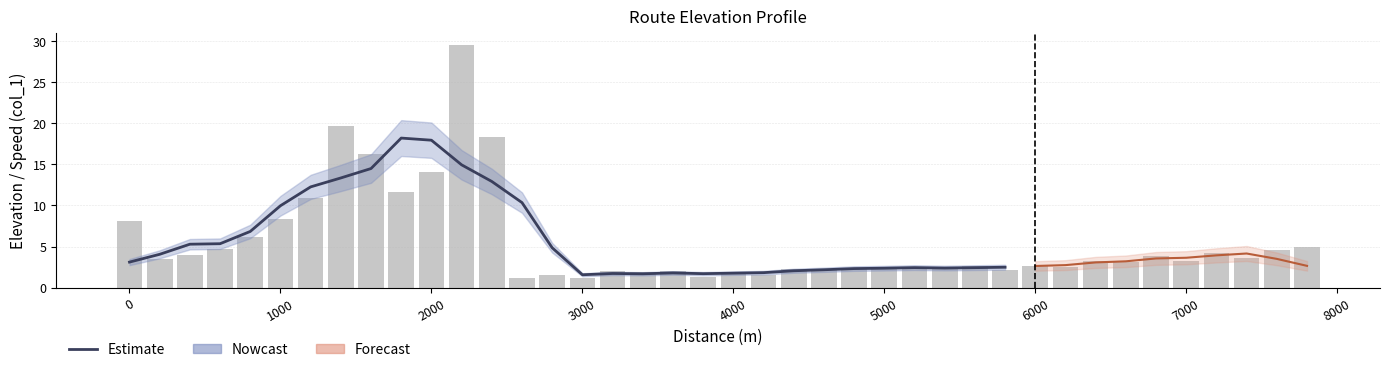

True or false: the data shows 6.2 at 800.

True